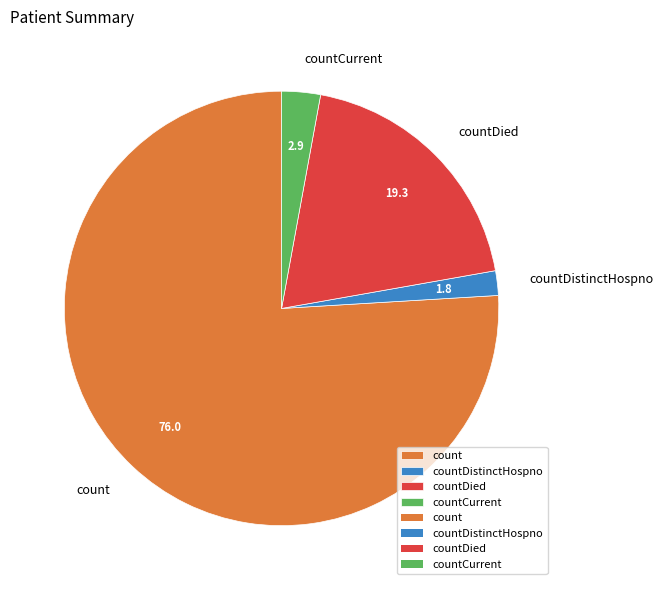

Rank the categories by value from lowest to highest.

countDistinctHospno, countCurrent, countDied, count